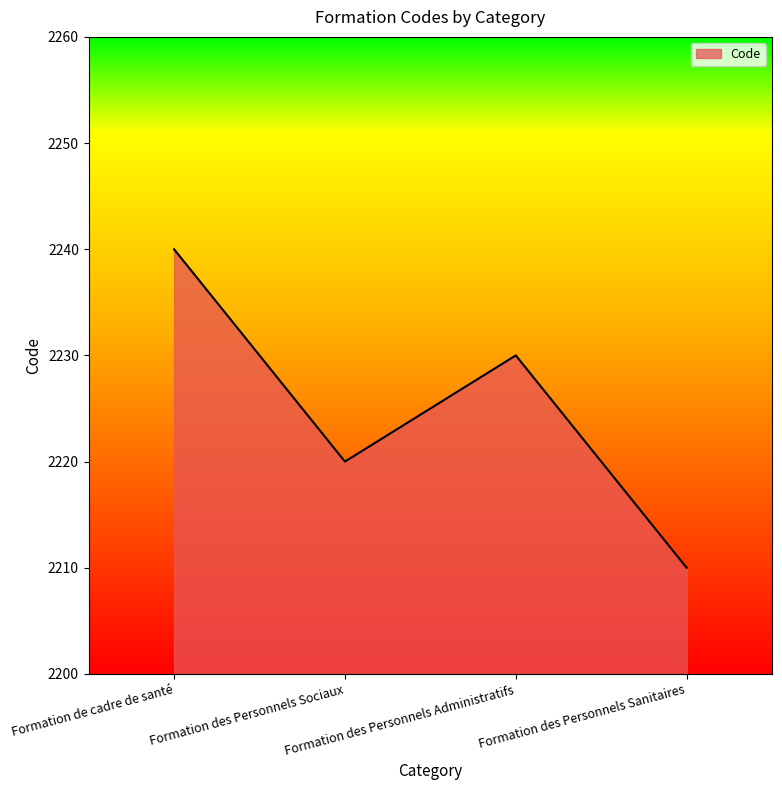

What is the change in value from Formation des Personnels Sociaux to Formation des Personnels Sanitaires?

-10